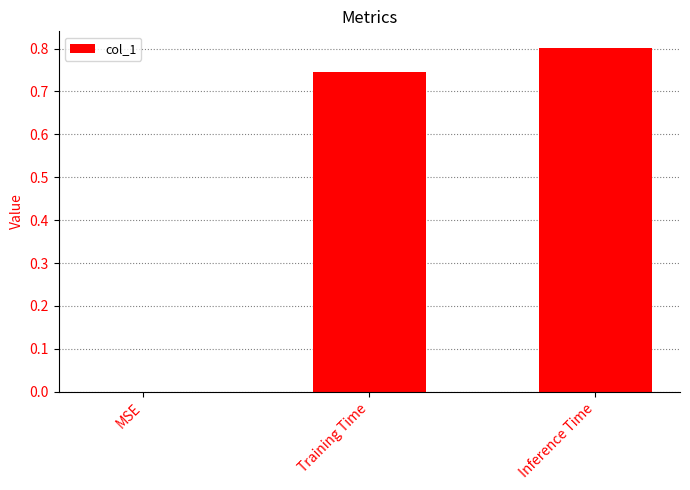

Which has a higher value, Training Time or Inference Time?

Inference Time